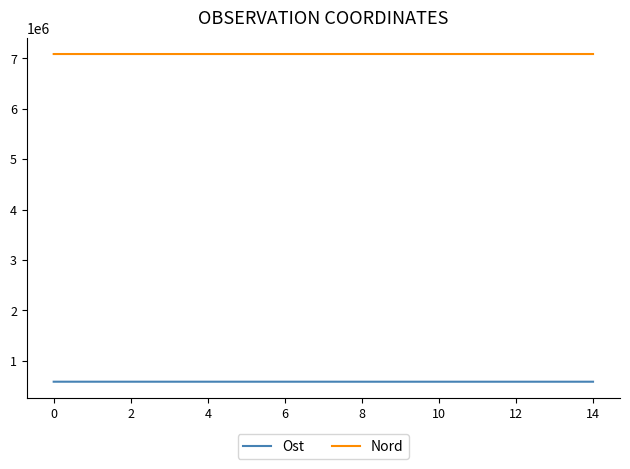

True or false: Ost and Nord cross at least once.

False